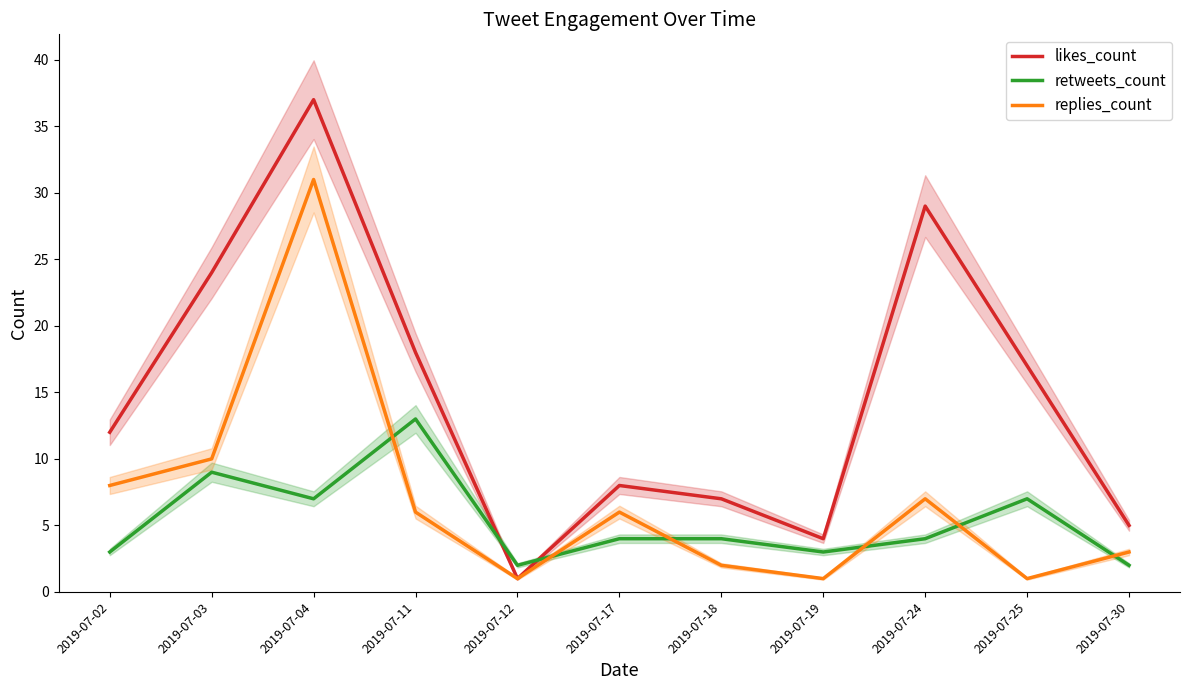

Which has a higher value, 2019-07-11 or 2019-07-02?

2019-07-11